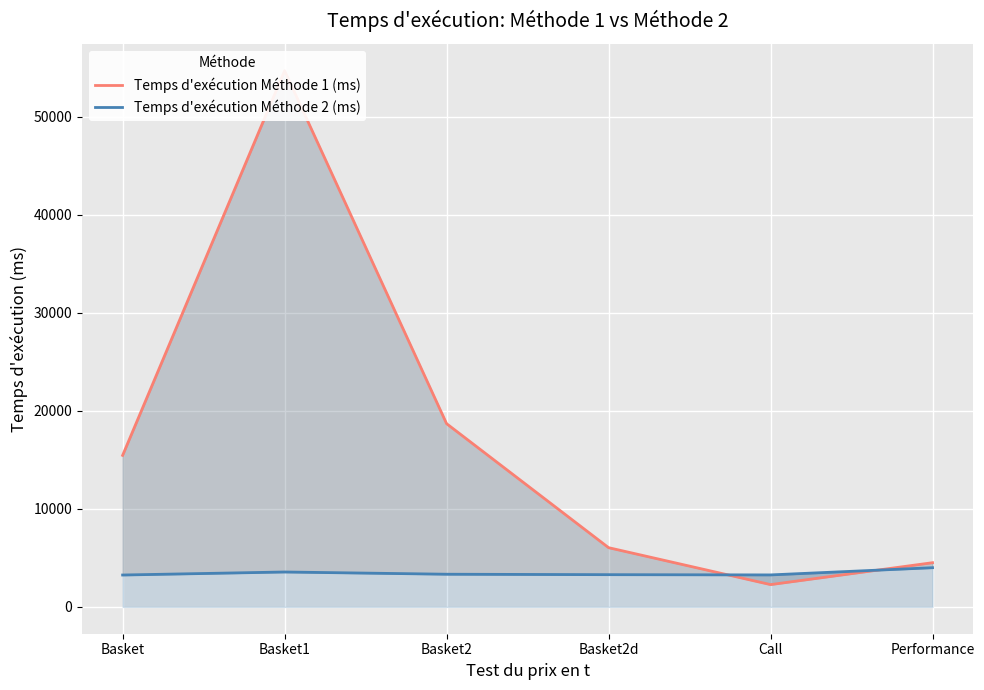

How many interior local valleys does the Temps d'exécution Méthode 2 (ms) series have?

1